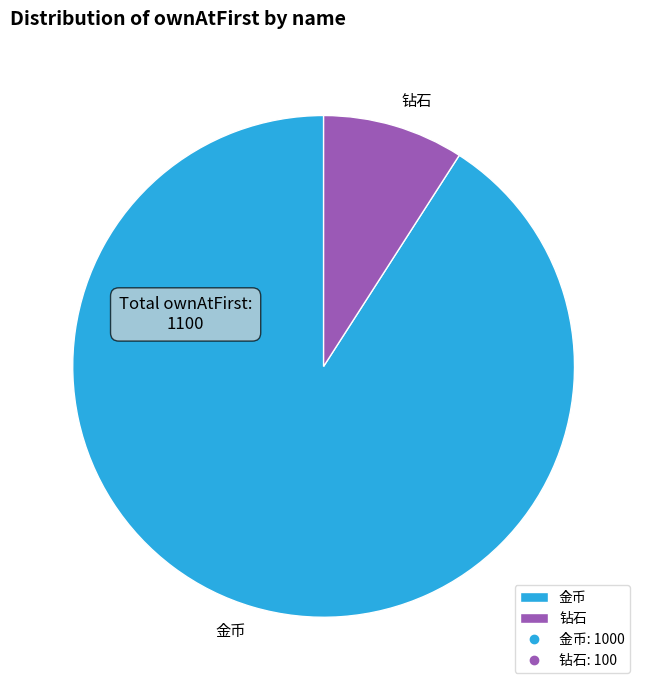

True or false: 钻石 accounts for 9% of the total.

True